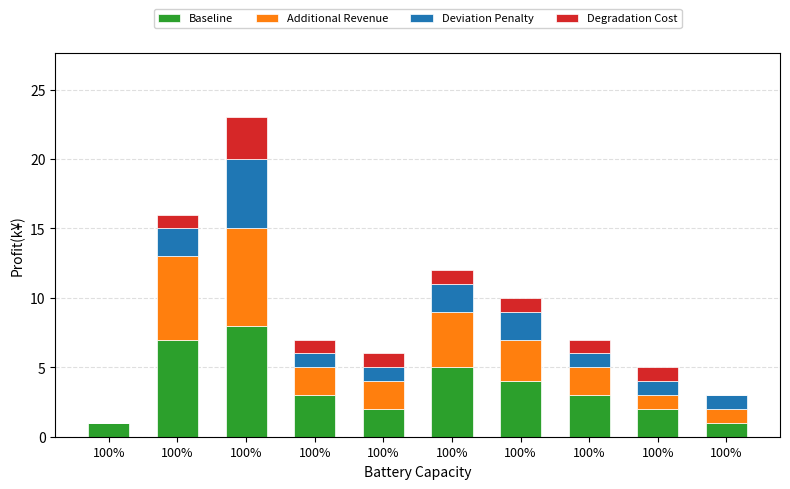

How many data points does each series have?

10